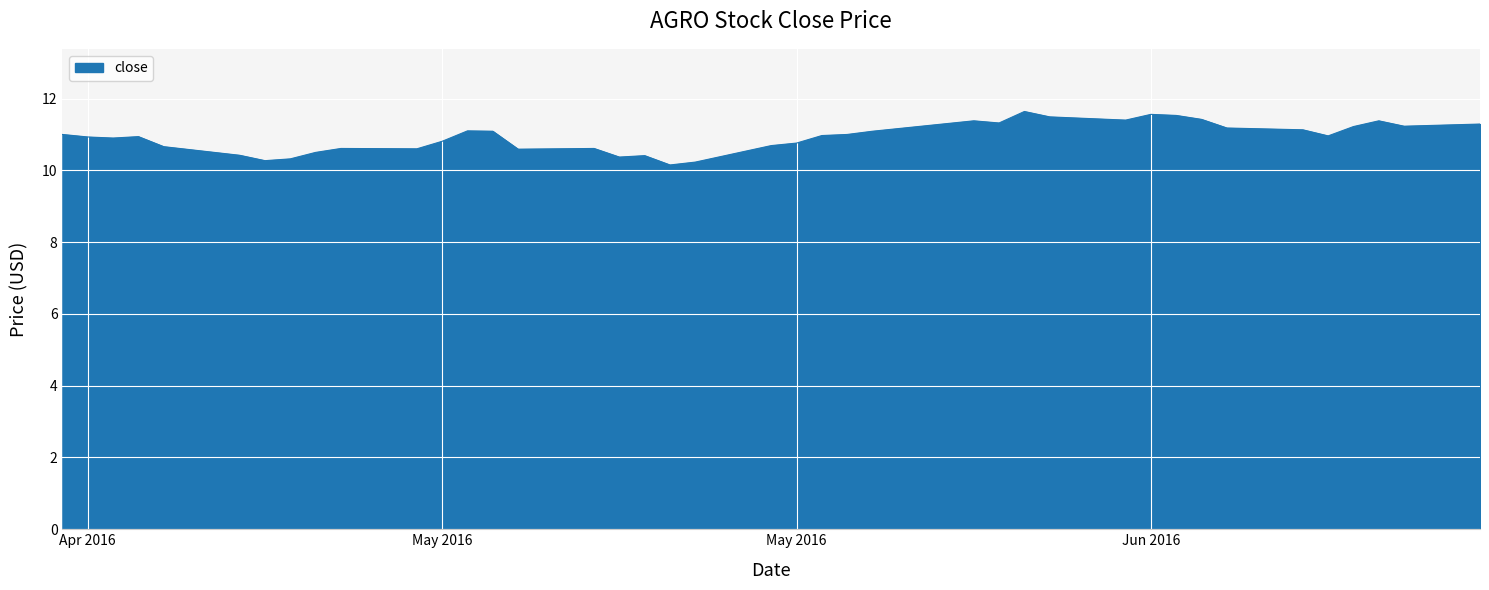

What is the smallest value displayed?

10.2